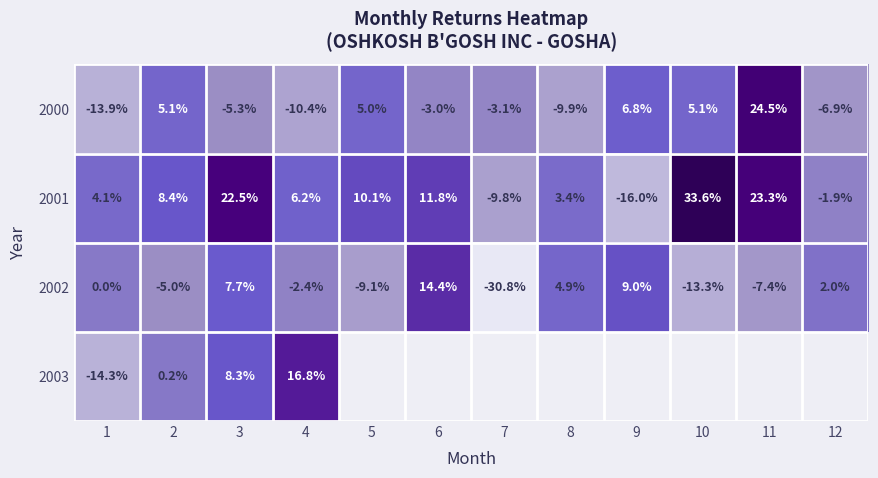

Which series has the widest spread of values?

2001